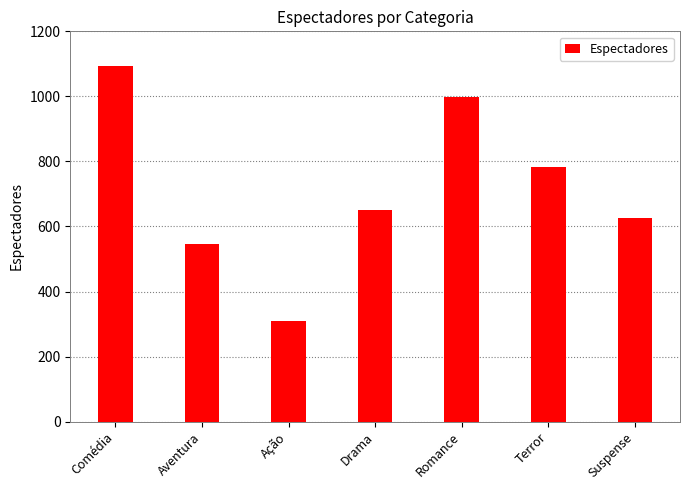

Between Suspense and Terror, which is larger?

Terror